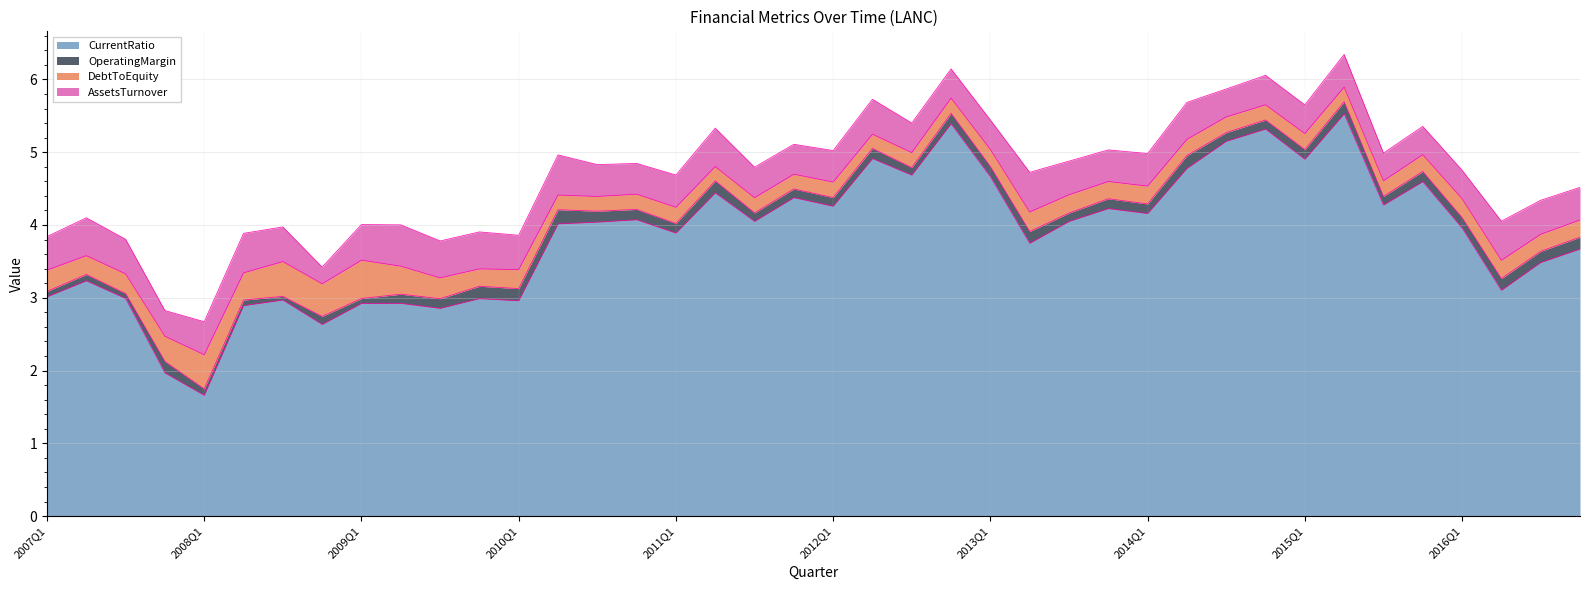

What is the value of the AssetsTurnover point at the 14th from the left?

0.6